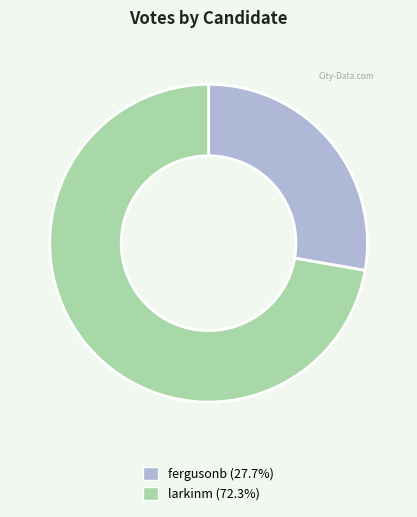

Do larkinm (72.3%) and fergusonb (27.7%) together represent more than half of the pie?

Yes